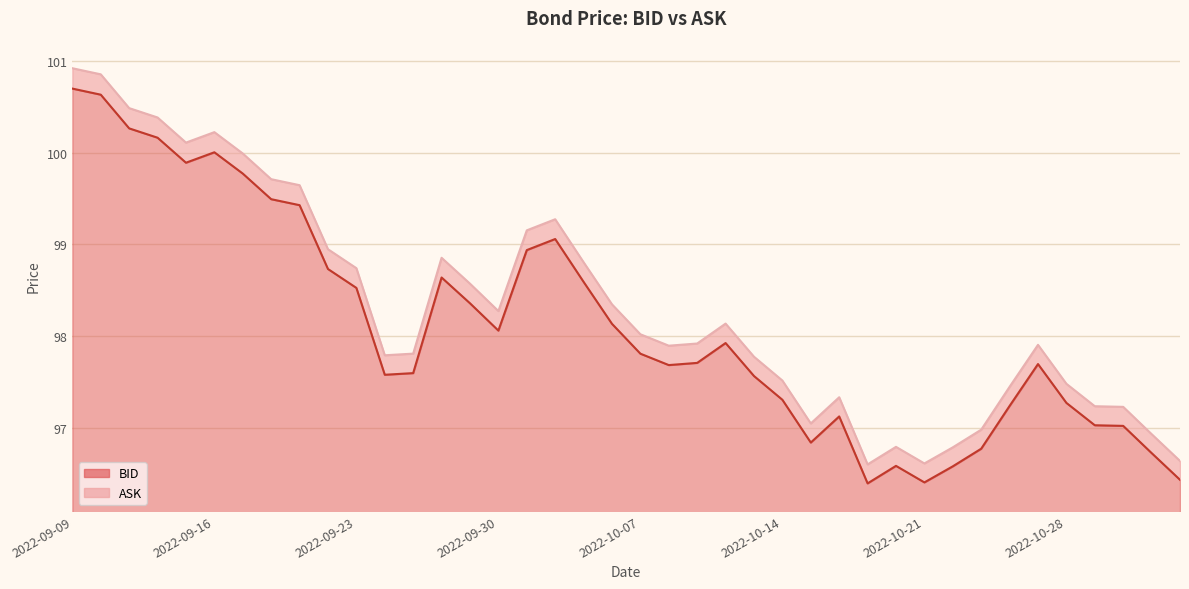

At which label does ASK first exceed 98?

2022-09-09